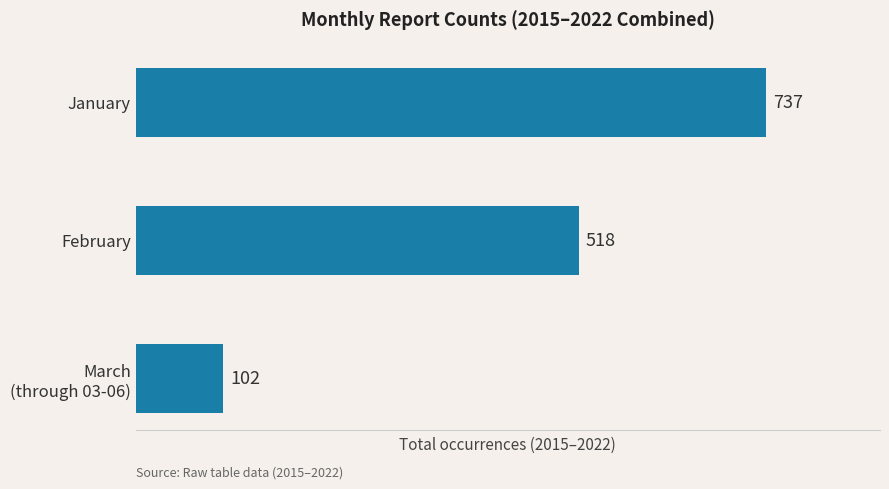

What is the greatest value displayed?

737